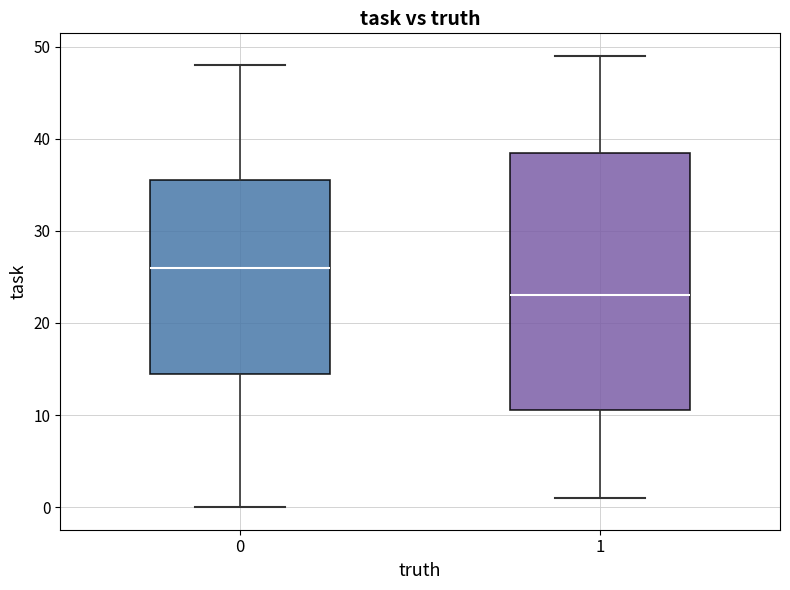

Which box is the tallest, from its lower edge to its upper edge?

1